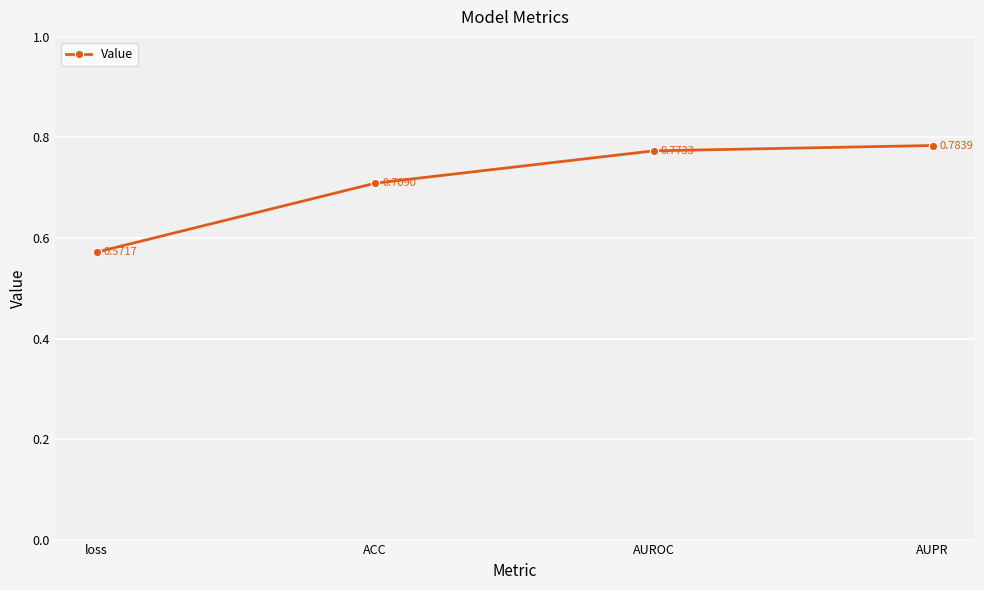

What is the change in value from loss to AUPR?

+0.2